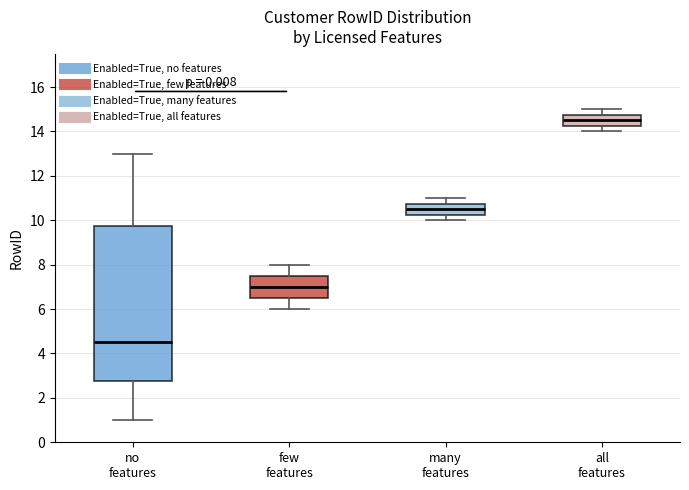

Reading left to right, read every box against the y-axis: the position of its median line, the range the box covers, and the ends of its whiskers. The values are not printed on the chart, so give them approximately, as read against the axis.

no features: median 4.6, box 2.8 to 9.8, whiskers 1.0 to 13.0
few features: median 7.0, box 6.6 to 7.6, whiskers 6.0 to 8.0
many features: median 10.6, box 10.2 to 10.8, whiskers 10.0 to 11.0
all features: median 14.6, box 14.2 to 14.8, whiskers 14.0 to 15.0